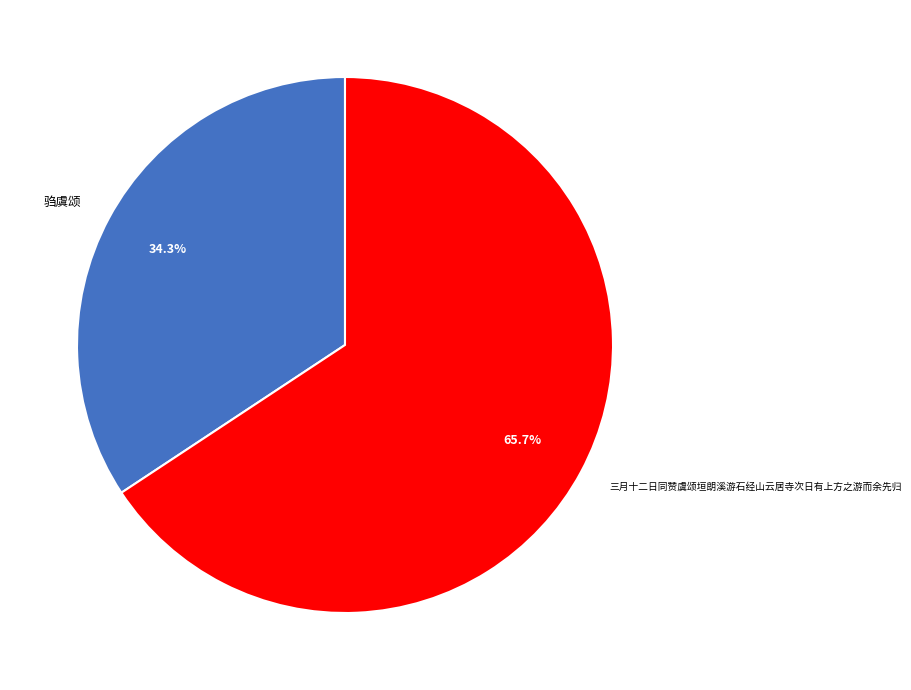

To the nearest percent, what is the combined percentage of 三月十二日同赞虞颂垣朗溪游石经山云居寺次日有上方之游而余先归 and 驺虞颂?

100%